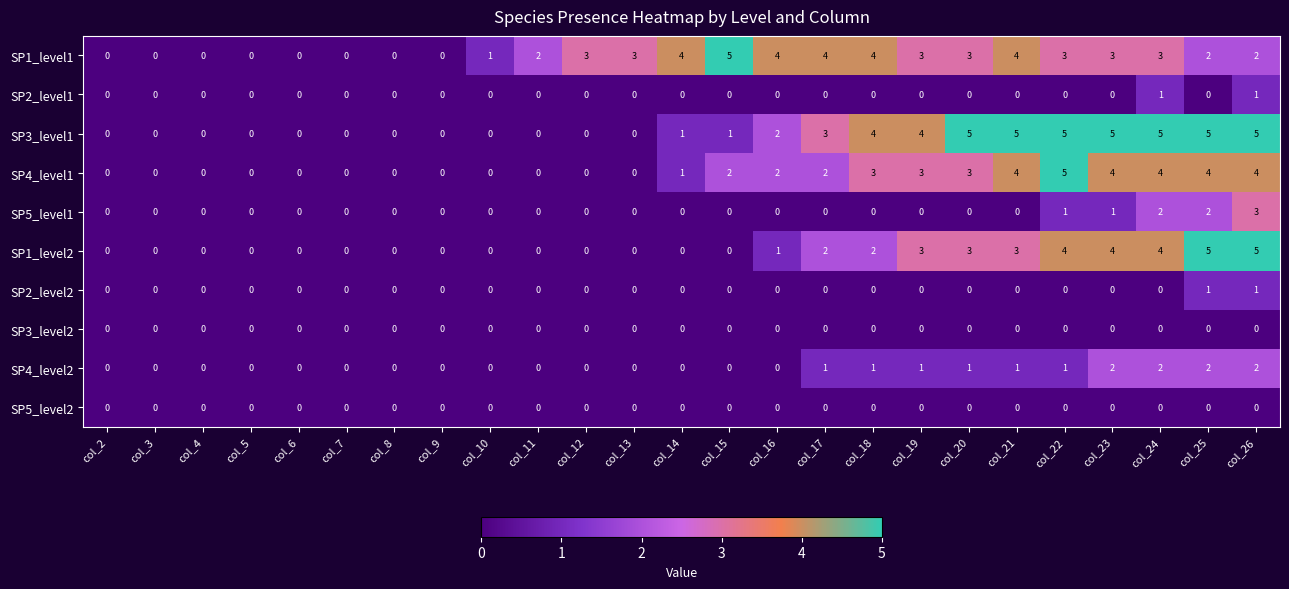

What is the difference between the maximum and minimum values in the SP3_level1 series?

5